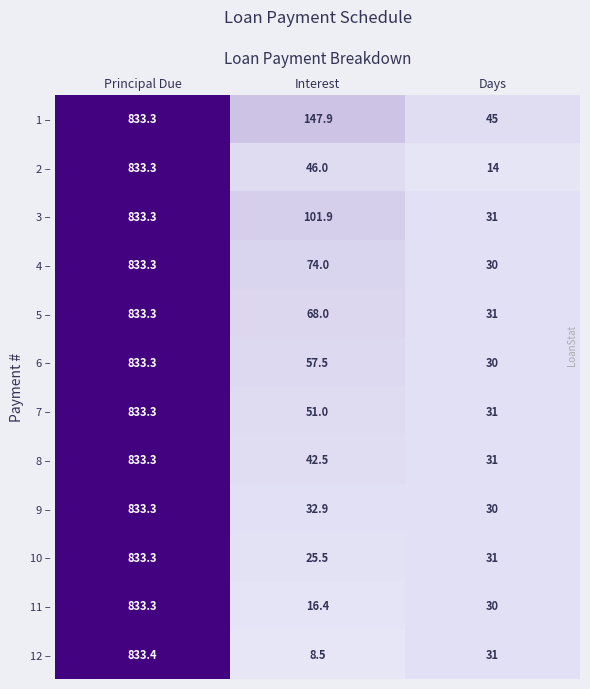

What is the average value of the 4 – series?

312.4